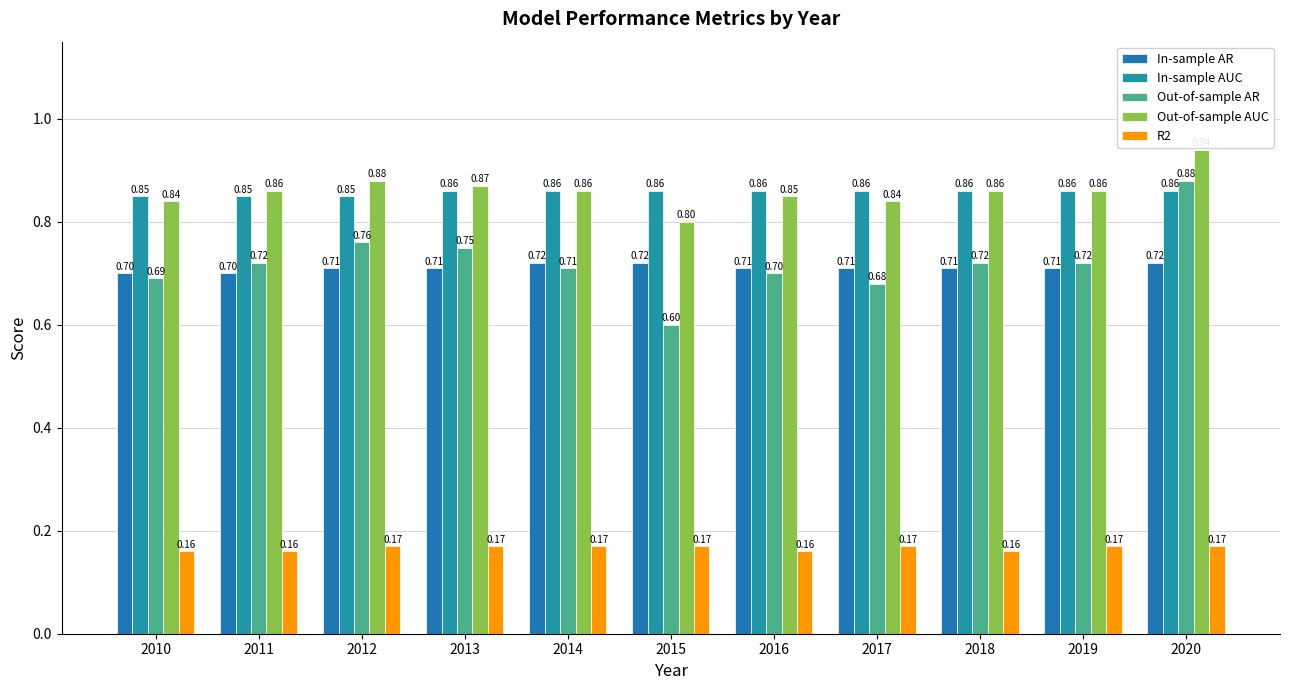

Reading right to left, transcribe all the data shown in this chart.

In-sample AR: 0.7	0.7	0.7	0.7	0.7	0.7	0.7	0.7	0.7	0.7	0.7
In-sample AUC: 0.9	0.9	0.9	0.9	0.9	0.9	0.9	0.9	0.8	0.8	0.8
Out-of-sample AR: 0.9	0.7	0.7	0.7	0.7	0.6	0.7	0.8	0.8	0.7	0.7
Out-of-sample AUC: 0.9	0.9	0.9	0.8	0.8	0.8	0.9	0.9	0.9	0.9	0.8
R2: 0.2	0.2	0.2	0.2	0.2	0.2	0.2	0.2	0.2	0.2	0.2